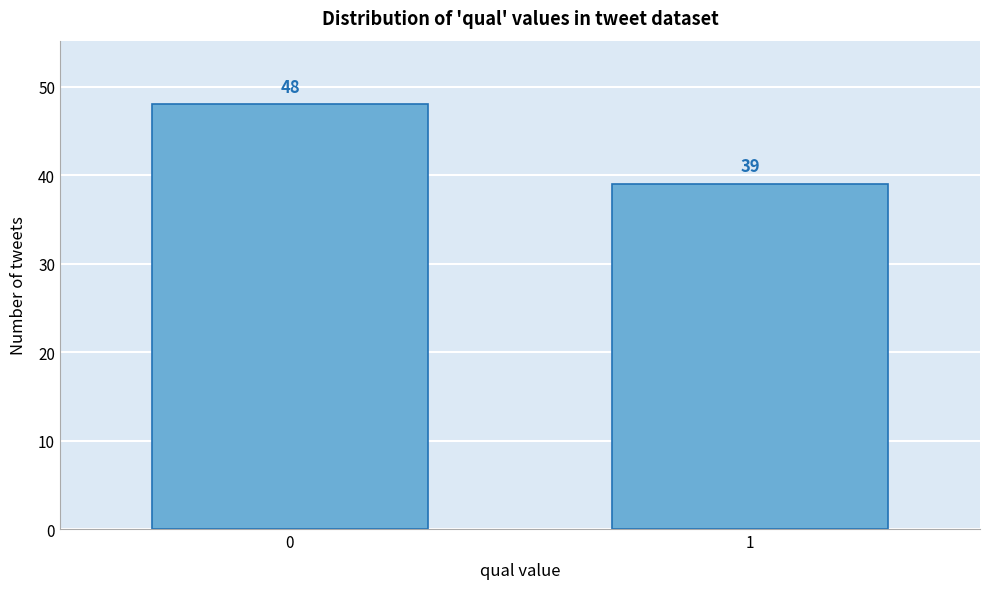

Reading right to left, list all the values displayed in this chart.

1=39	0=48